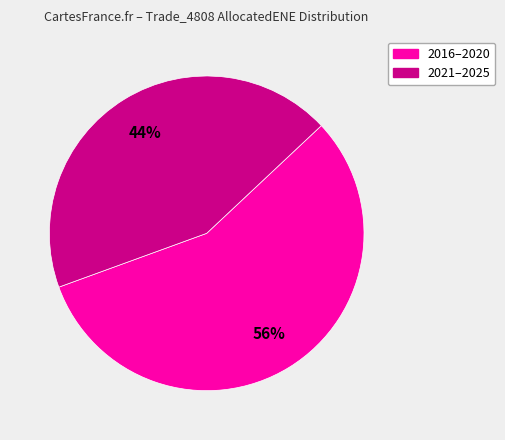

Does any single category account for the majority?

Yes